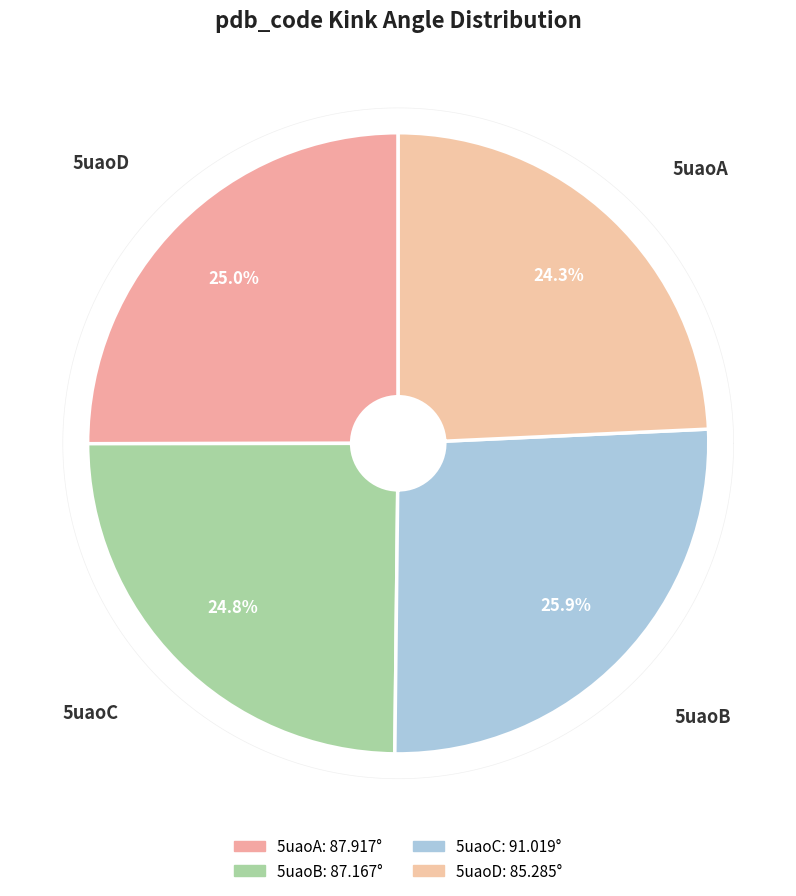

Is it true that 5uaoA is 25% of the pie?

True